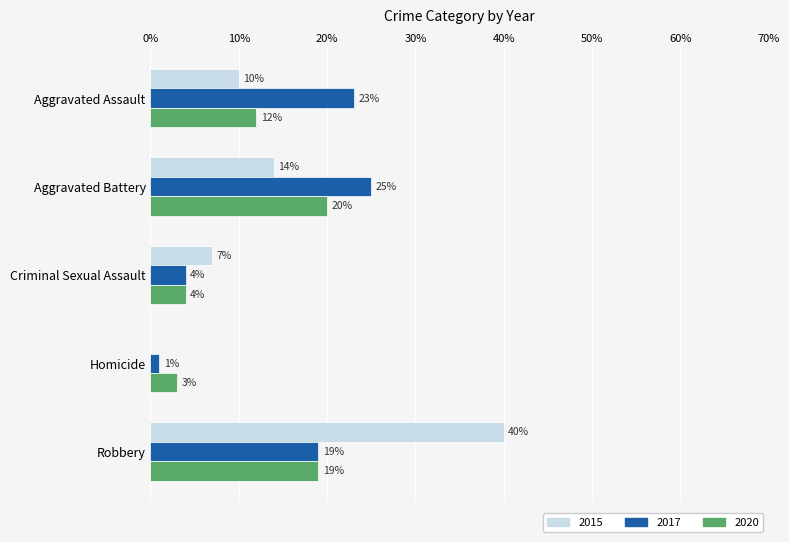

What is the highest value of the 2020 series?

20